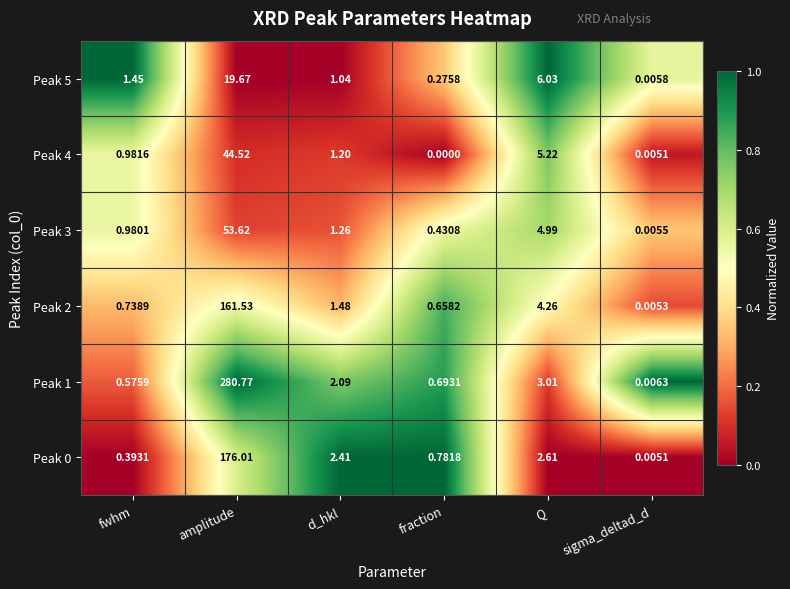

At which category is the sum across all series the highest?

amplitude